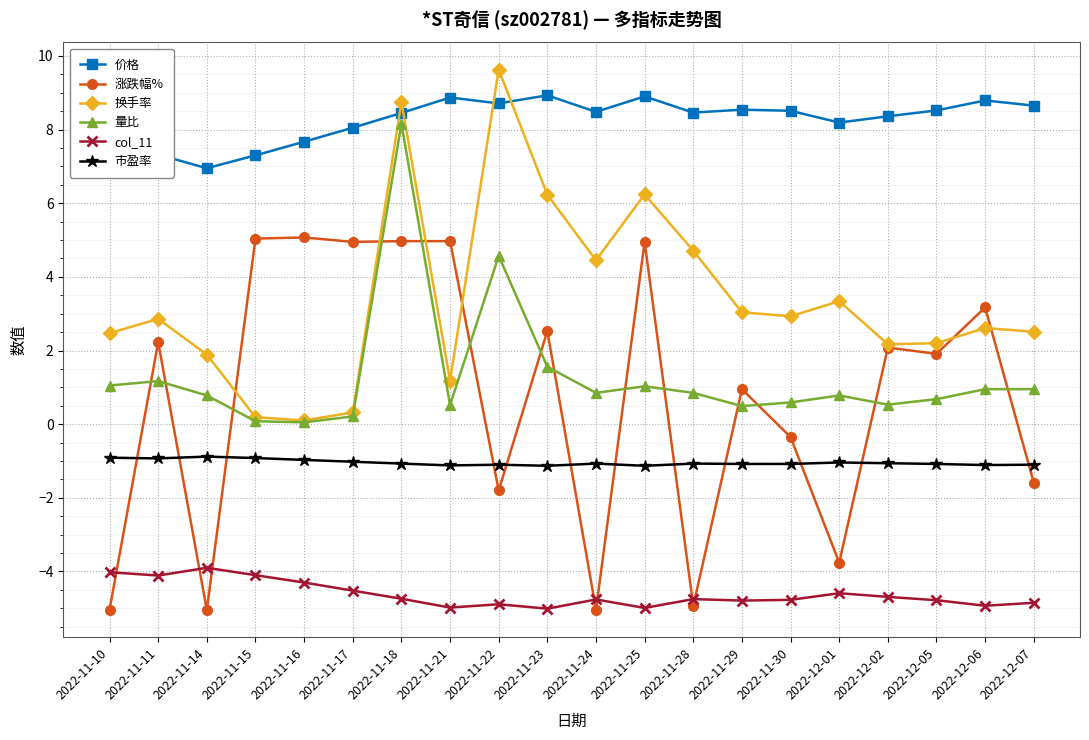

True or false: 价格 and 量比 intersect in this chart.

False